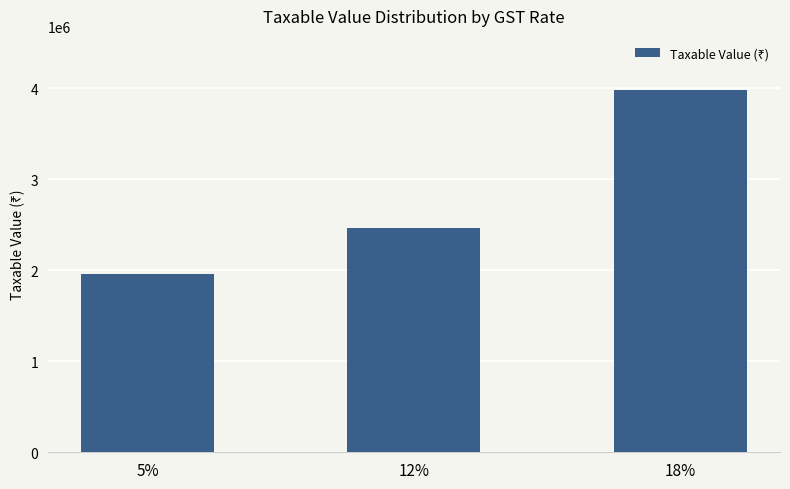

Rank the categories by value from highest to lowest.

18%, 12%, 5%